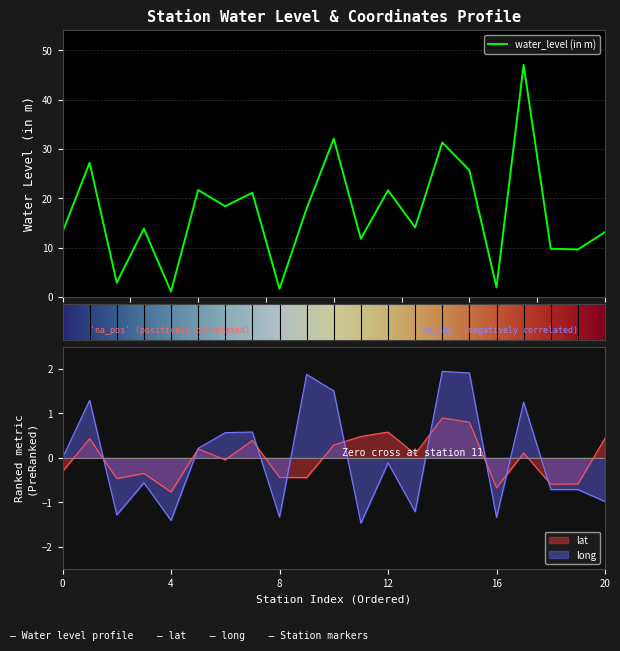

Does the chart display data point markers on the line(s)?

No